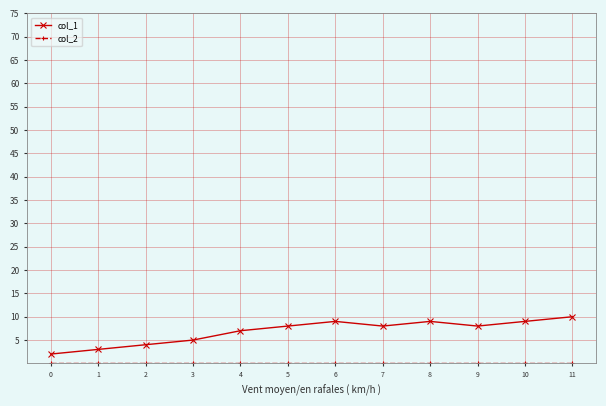

Which series has the largest total across all categories?

col_1